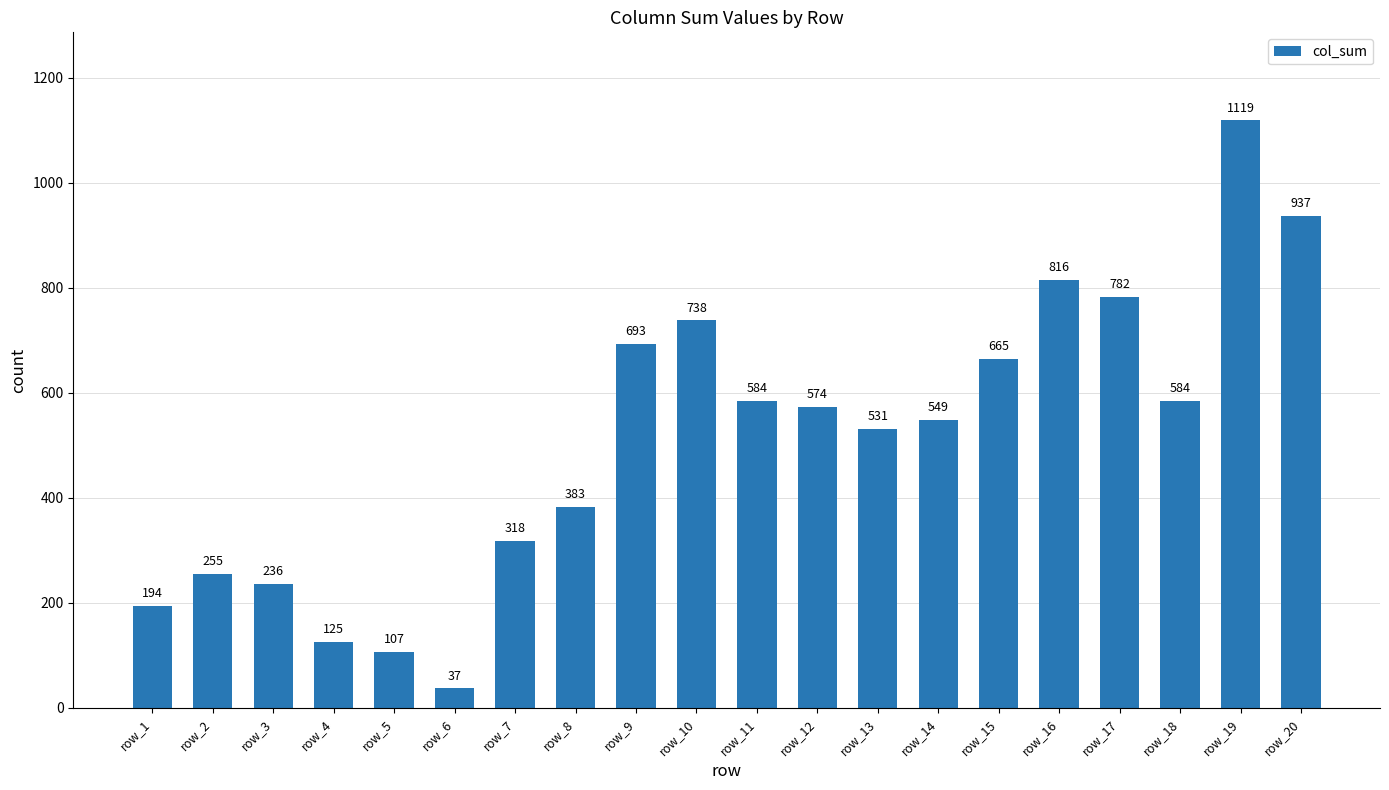

True or false: the data shows 574 at row_12.

True